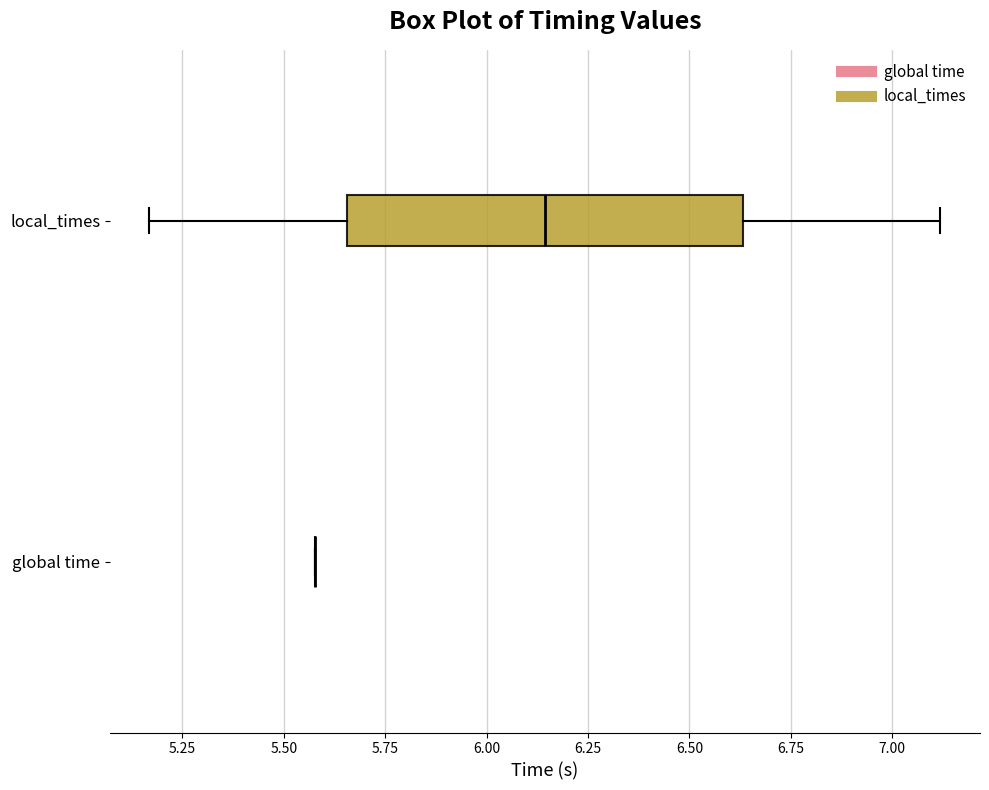

Reading bottom to top, read every box against the x-axis: the position of its median line, the range the box covers, and the ends of its whiskers. The values are not printed on the chart, so give them approximately, as read against the axis.

global time: box collapsed to a line at 5.60, whiskers 5.60 to 5.60
local_times: median 6.15, box 5.65 to 6.65, whiskers 5.15 to 7.10